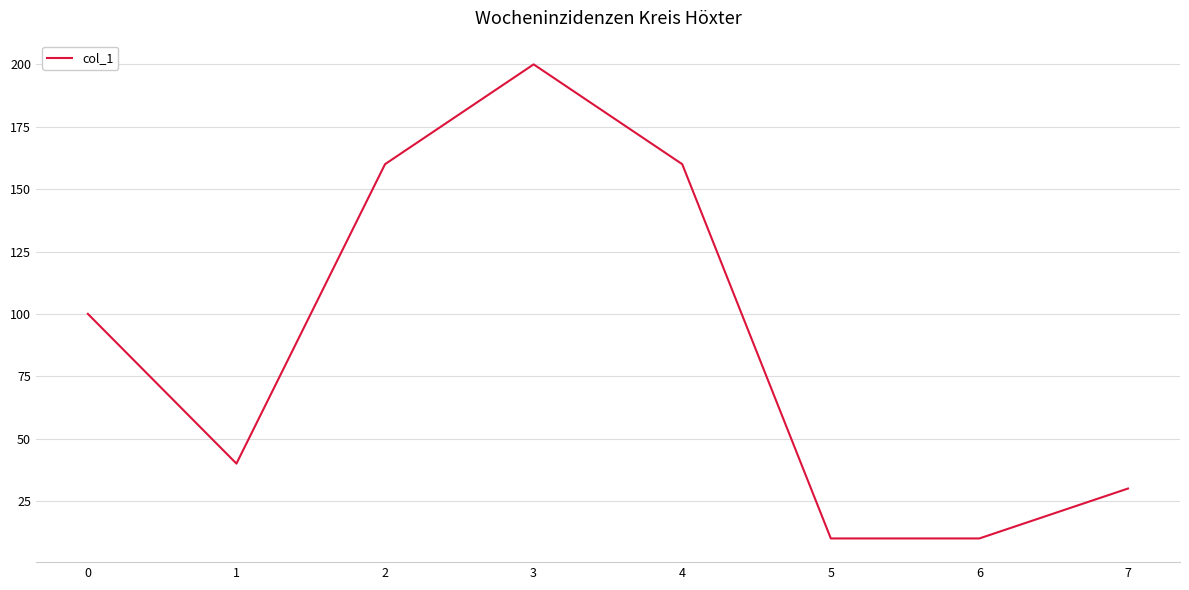

The value at 5 is 17. True or false?

False